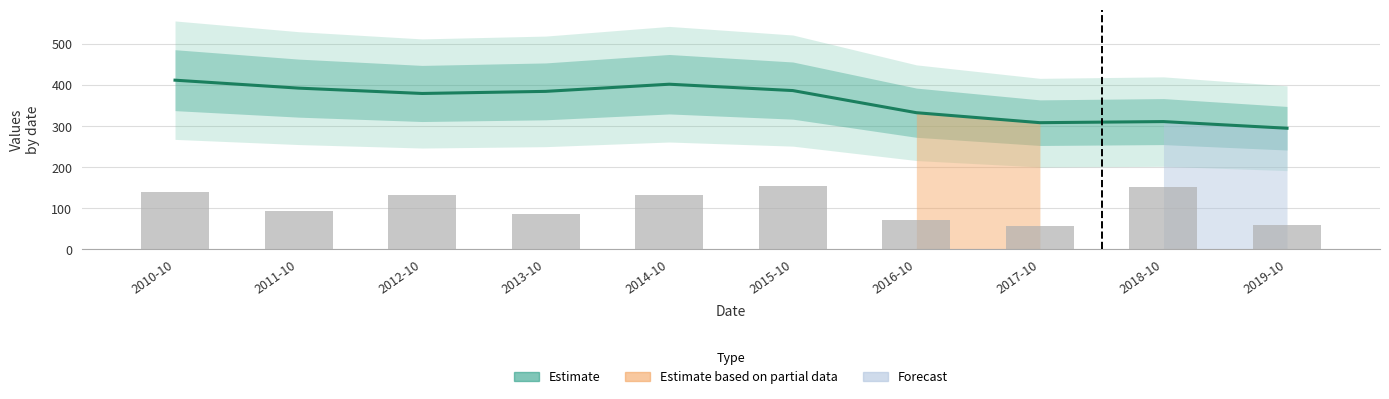

What is the greatest value displayed?

411.6